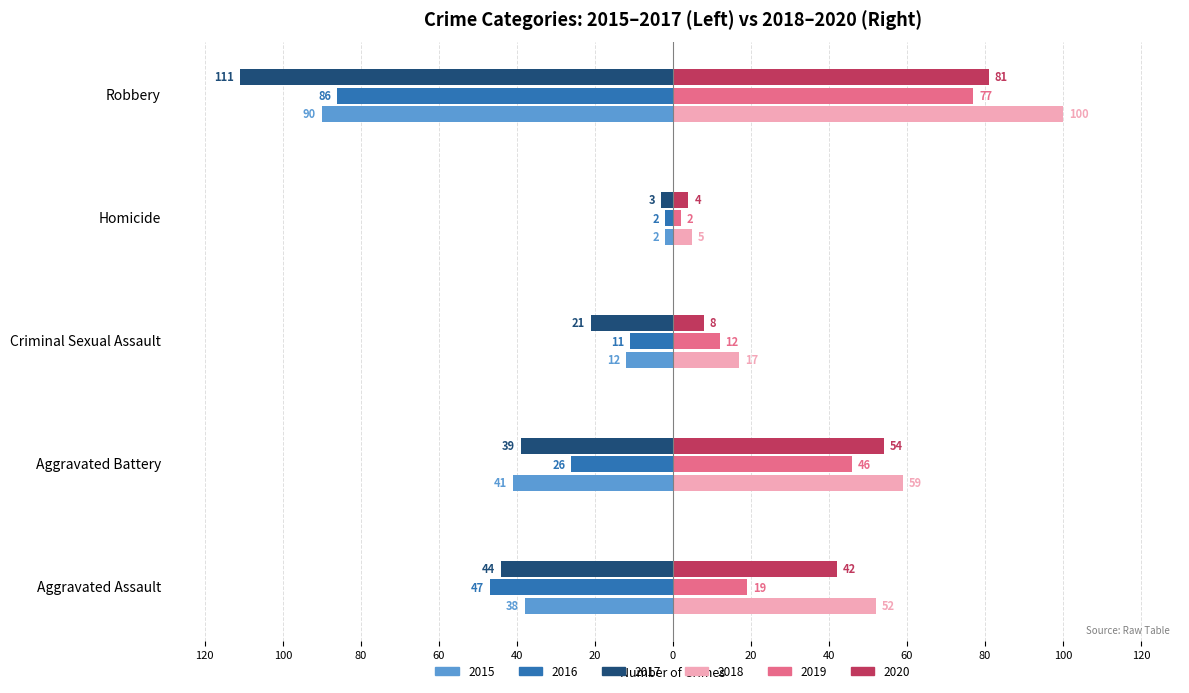

What are all the series names shown in the legend?

2015, 2016, 2017, 2018, 2019, 2020